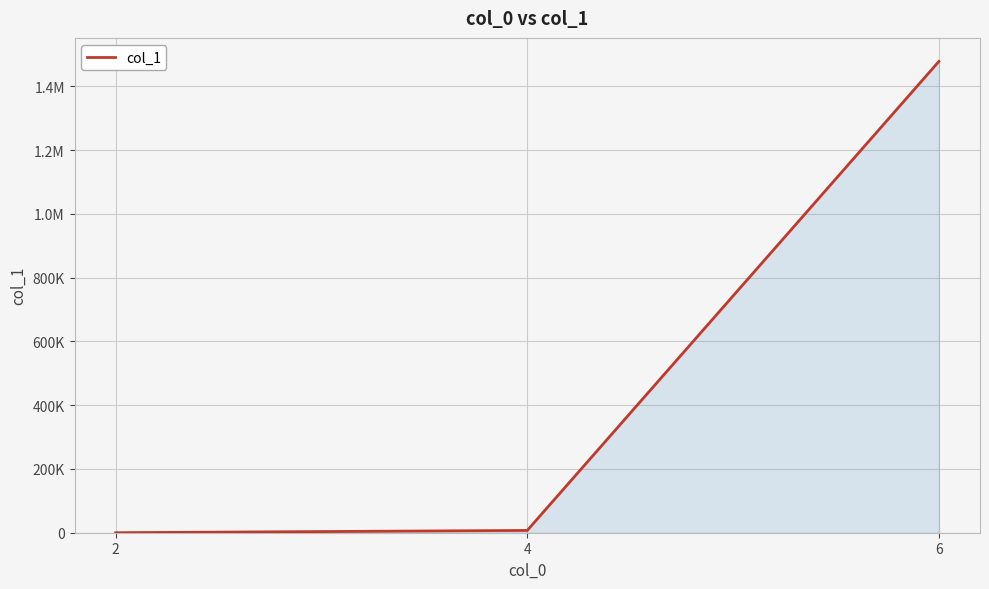

Is this an area chart (filled region under the line)?

Yes